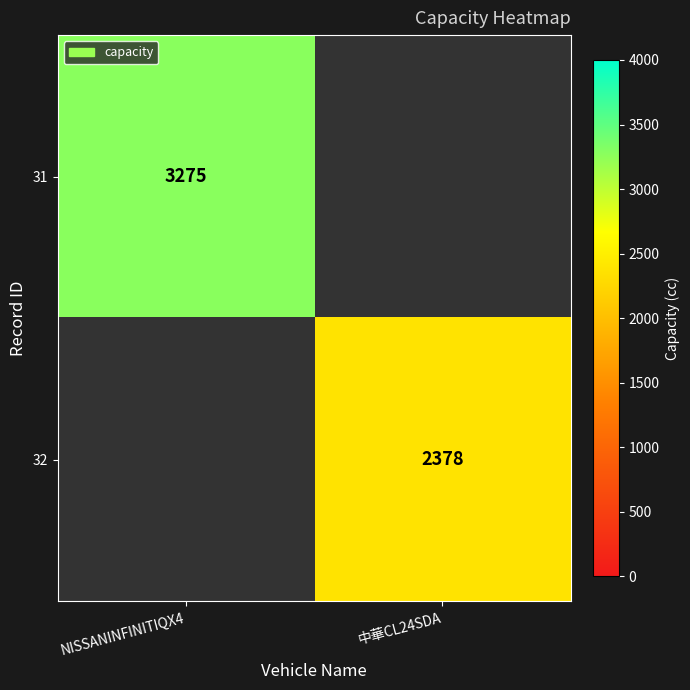

The value of 32 at 中華CL24SDA is 3567. True or false?

False